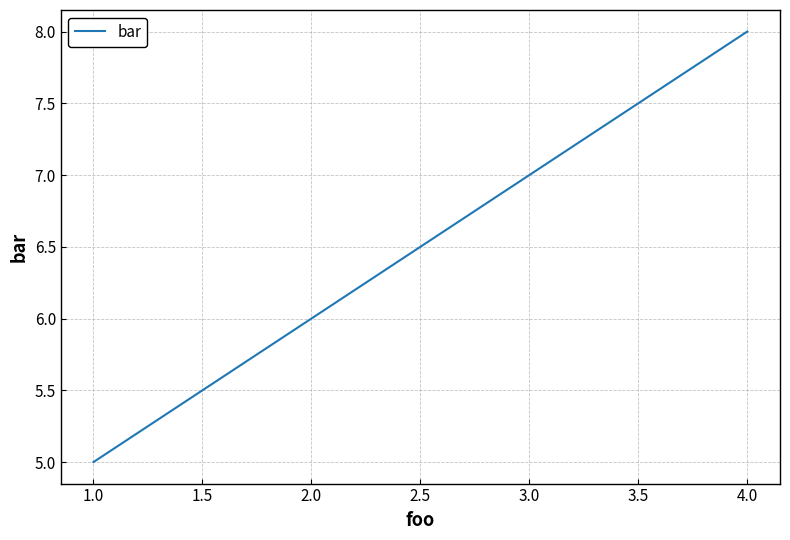

What is the approximate value at 1.0?

5